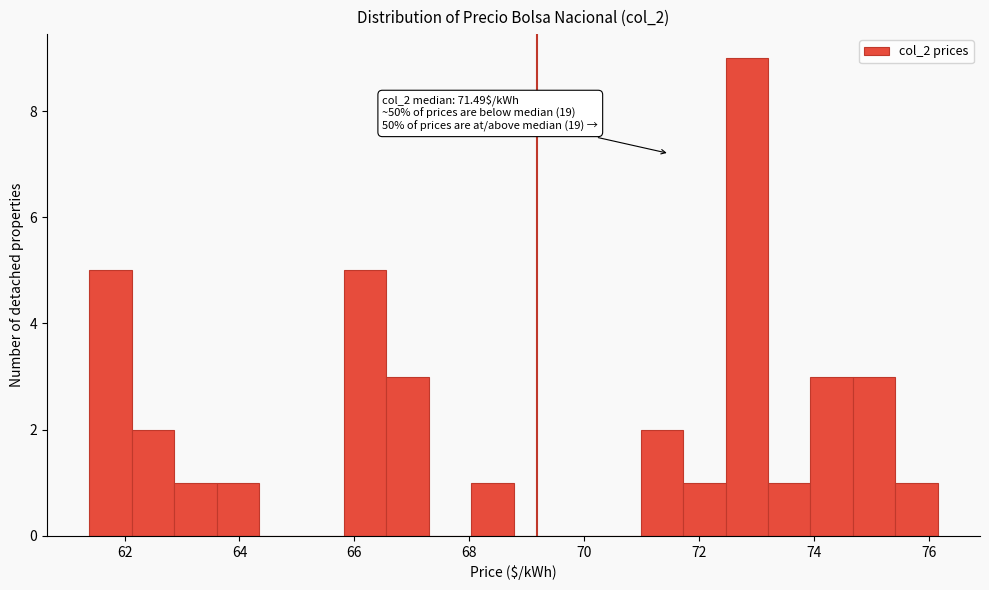

Around what value on the x-axis is the tallest bar? Give the approximate position of its centre, as read against the axis.

72.8